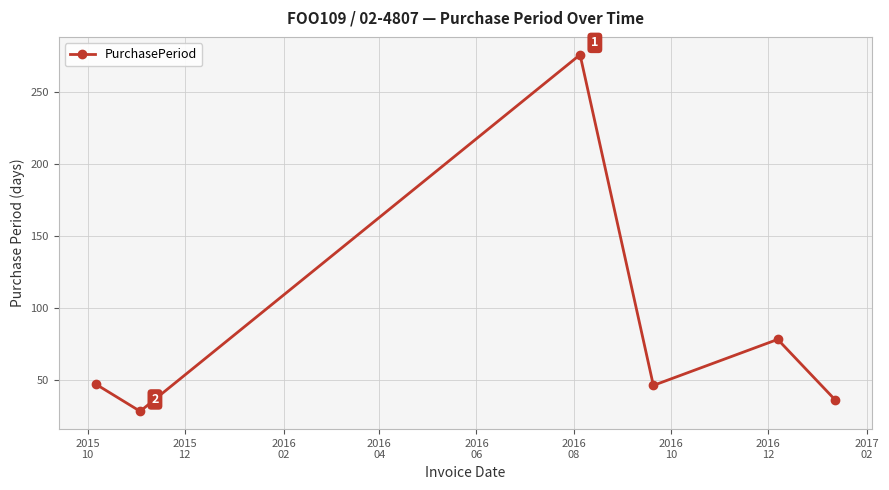

How many interior local valleys (lower than both neighbors) does the data have?

2